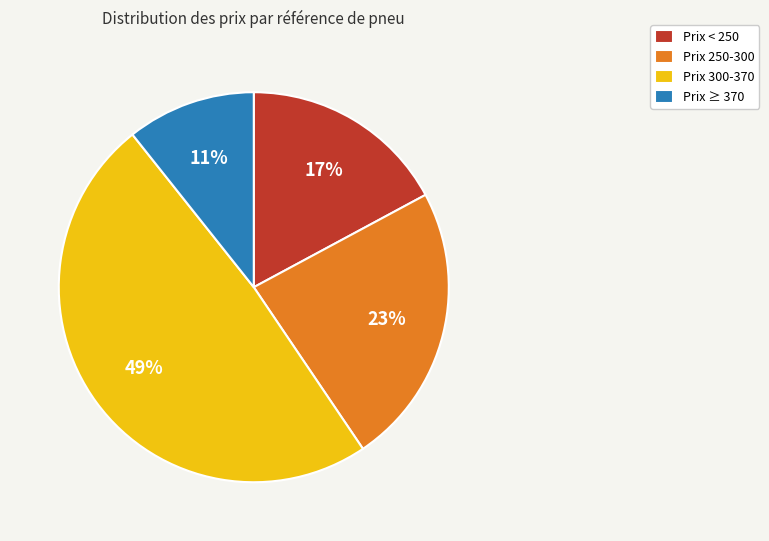

Do Prix 250-300 and Prix ≥ 370 together represent more than half of the pie?

No